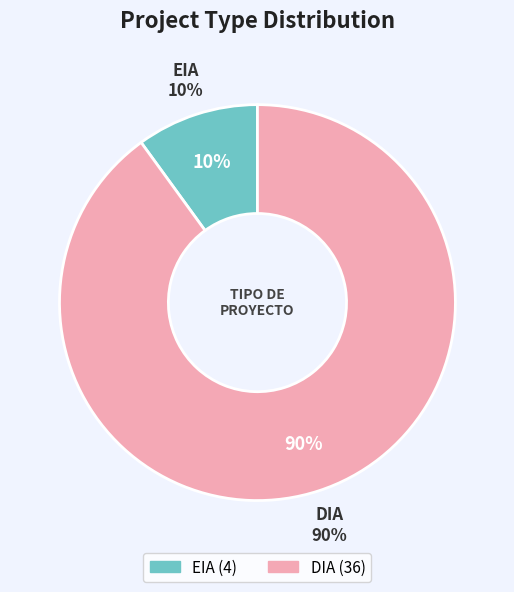

Does any single category account for the majority?

Yes